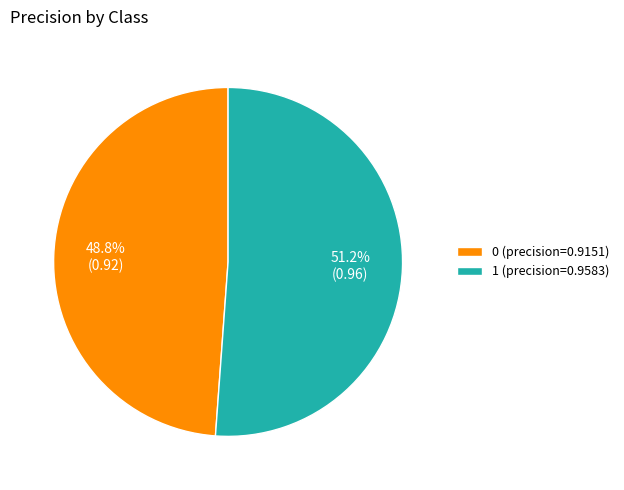

What percentage do 1 and 0 together represent?

100.0%